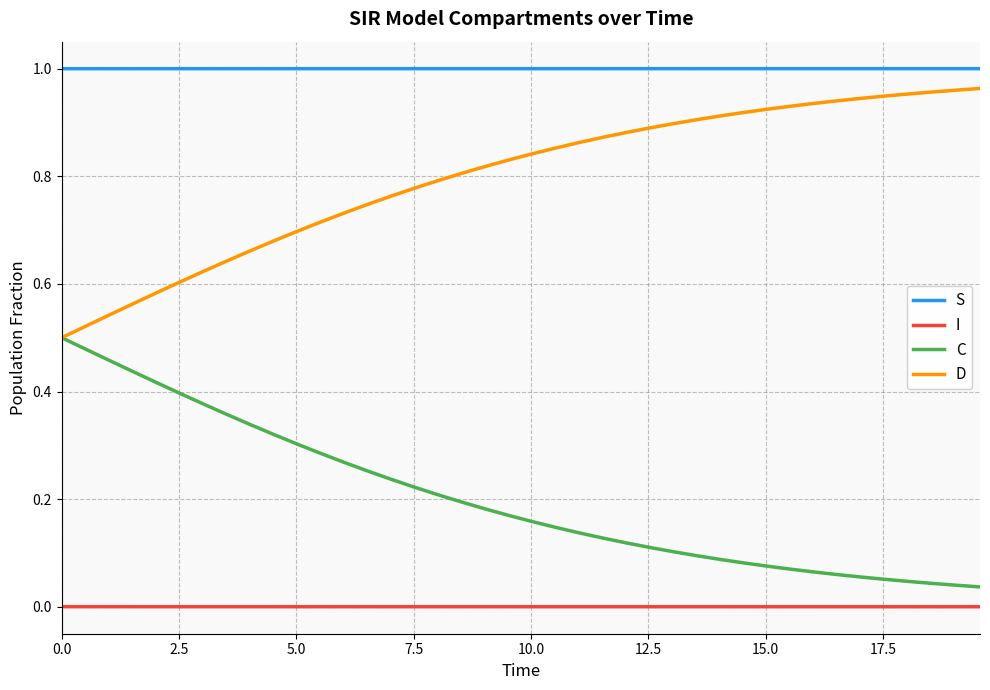

Which series has the largest total across all categories?

S